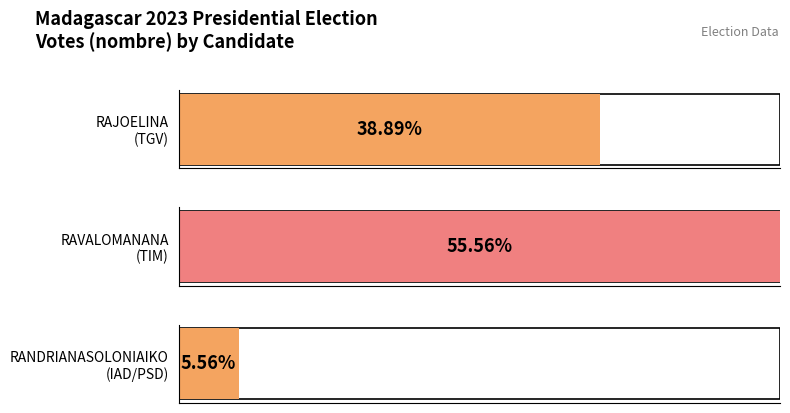

True or false: the data shows 12 at TGV.

False